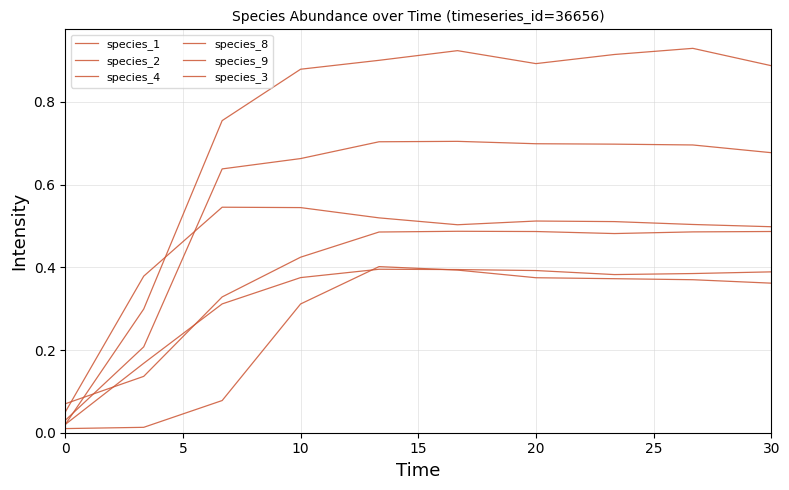

What is the value of the species_1 point at the 1st from the left?

0.1